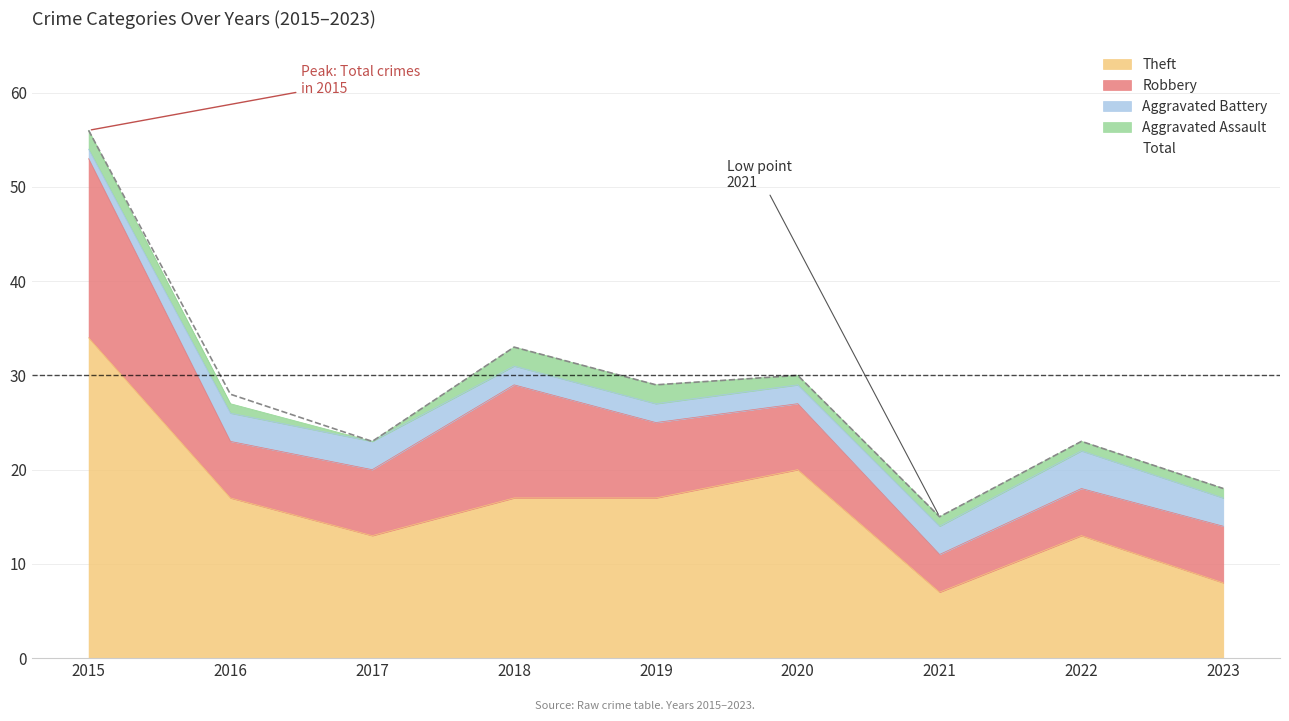

Read the Total value at 2023.

18